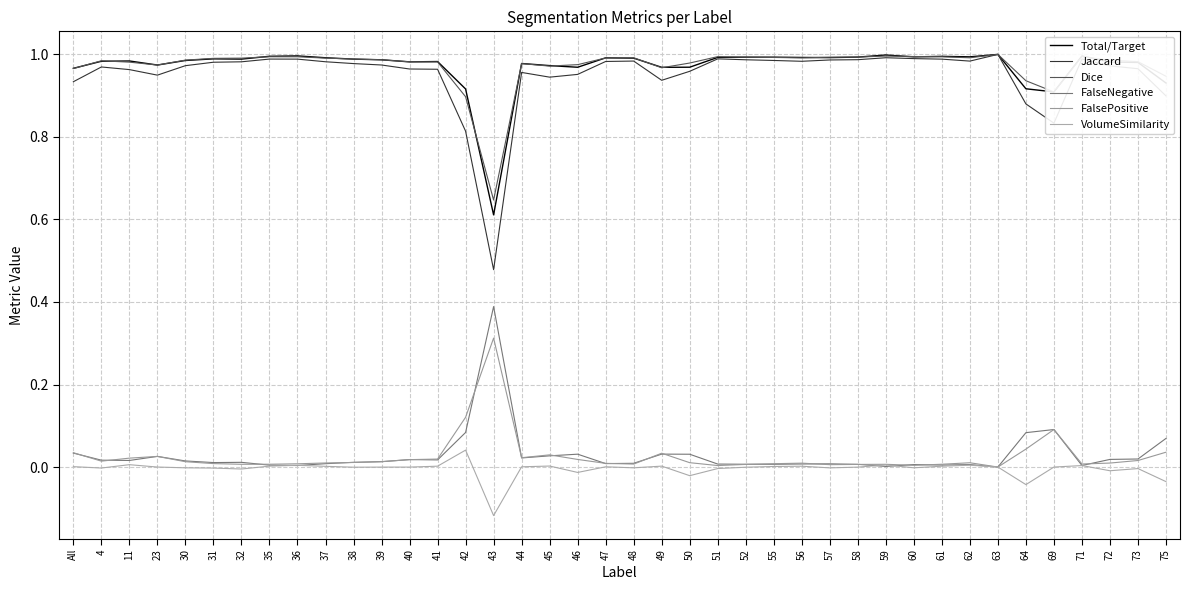

True or false: Total/Target has a value of 1.4 at 42.

False